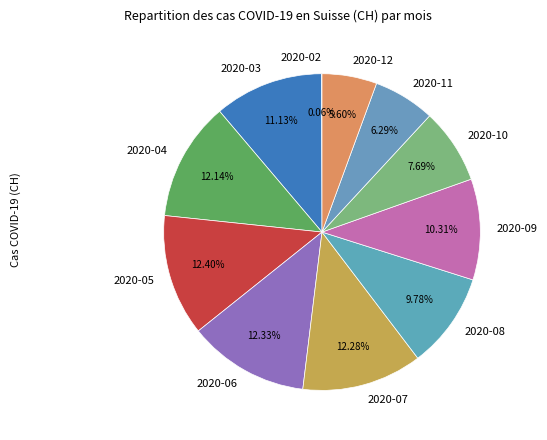

What portion of the pie excludes 2020-05?

87.6%